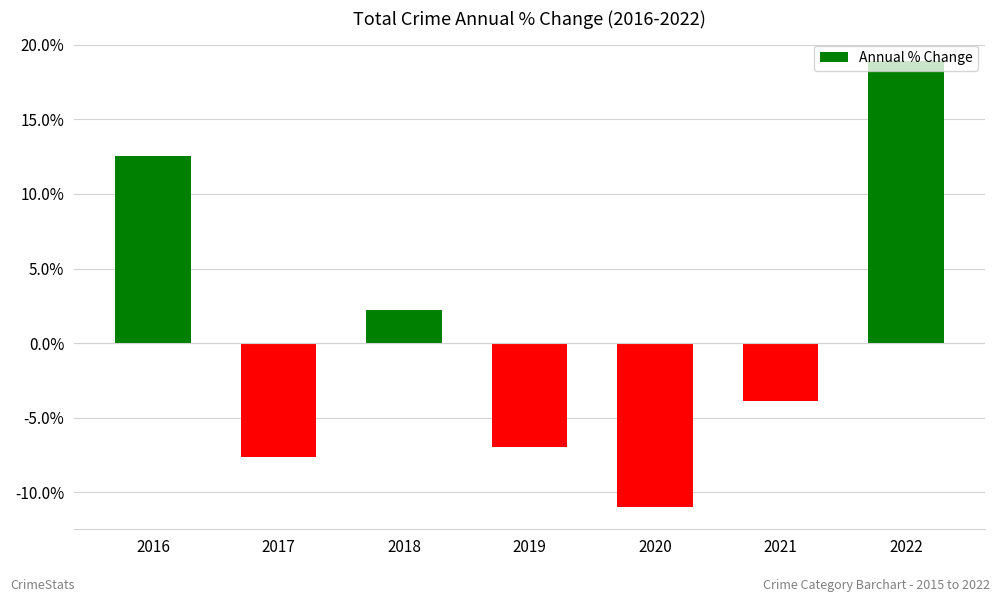

Rank the categories by value from highest to lowest.

2022, 2016, 2018, 2021, 2019, 2017, 2020